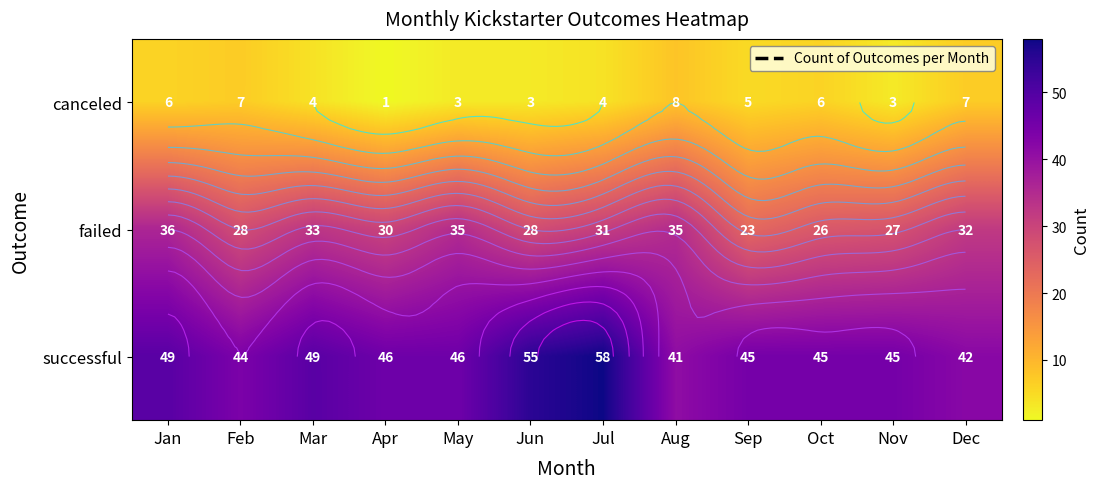

At how many categories does at least one series exceed 42?

10